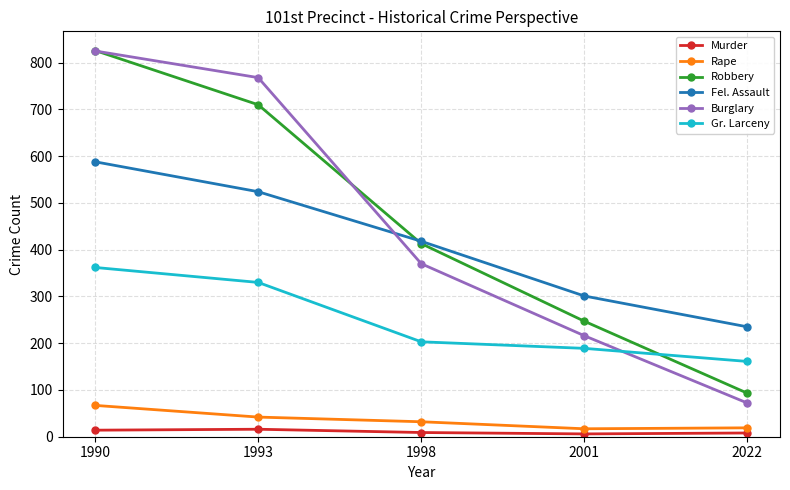

Rank the categories by Robbery value from lowest to highest.

2022, 2001, 1998, 1993, 1990